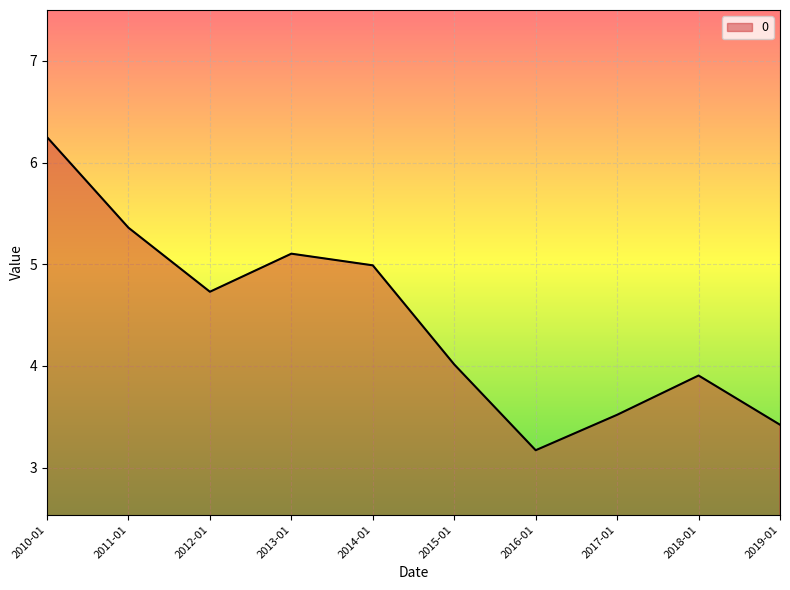

Which has a higher value, 2014-01 or 2011-01?

2011-01